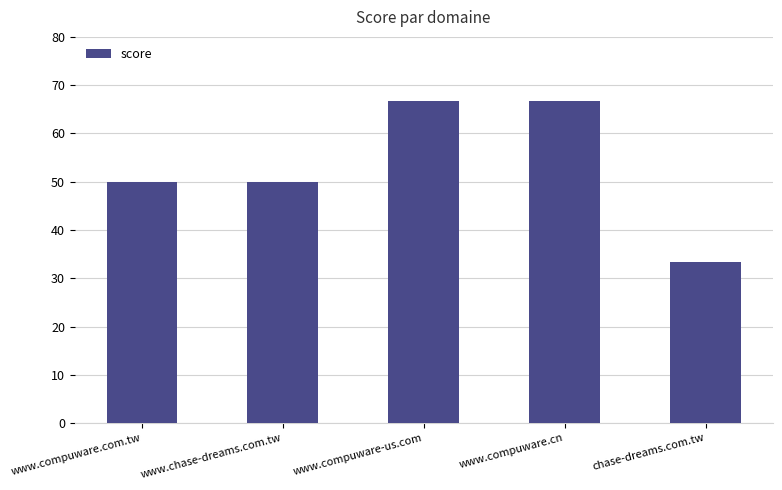

What is the minimum value shown in the chart?

33.4